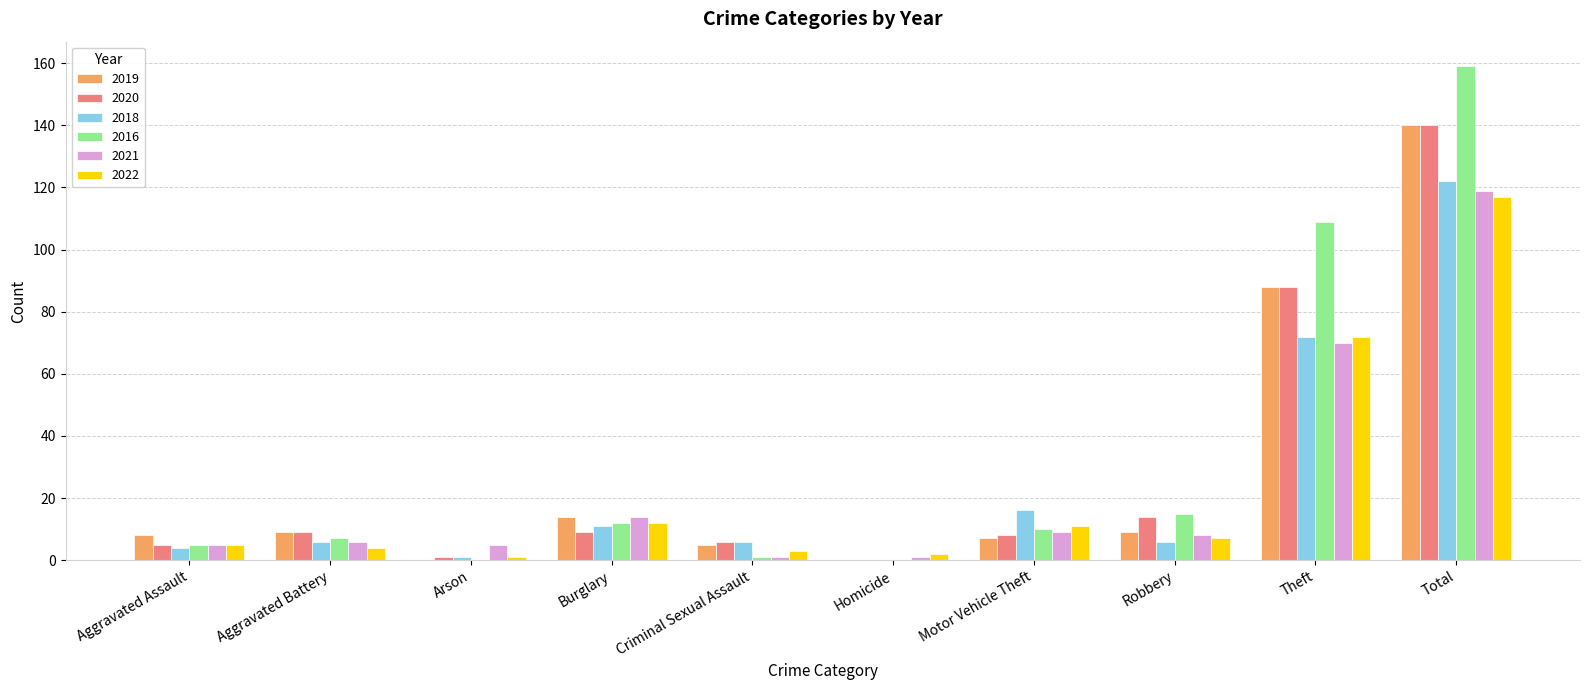

At which category is the sum across all series the highest?

Total